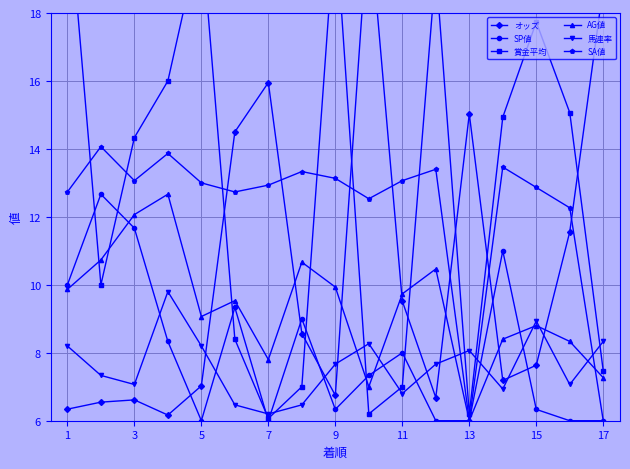

In 馬連率, how many points are lower than both neighbors (excluding endpoints)?

5